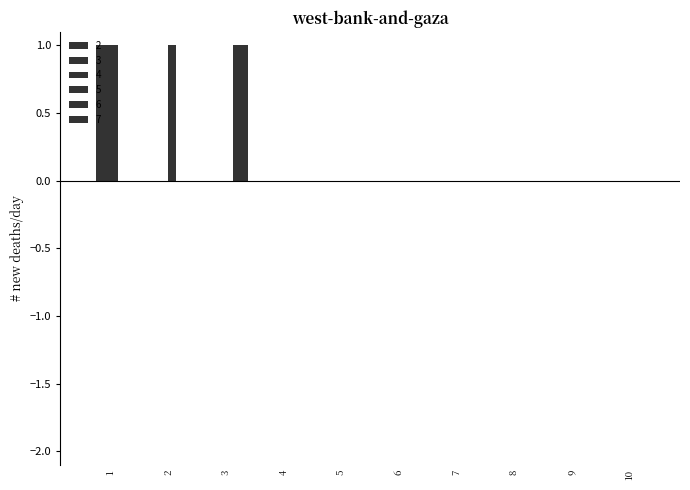

Rank the series by their maximum value, from highest to lowest.

3, 4, 5, 6, 7